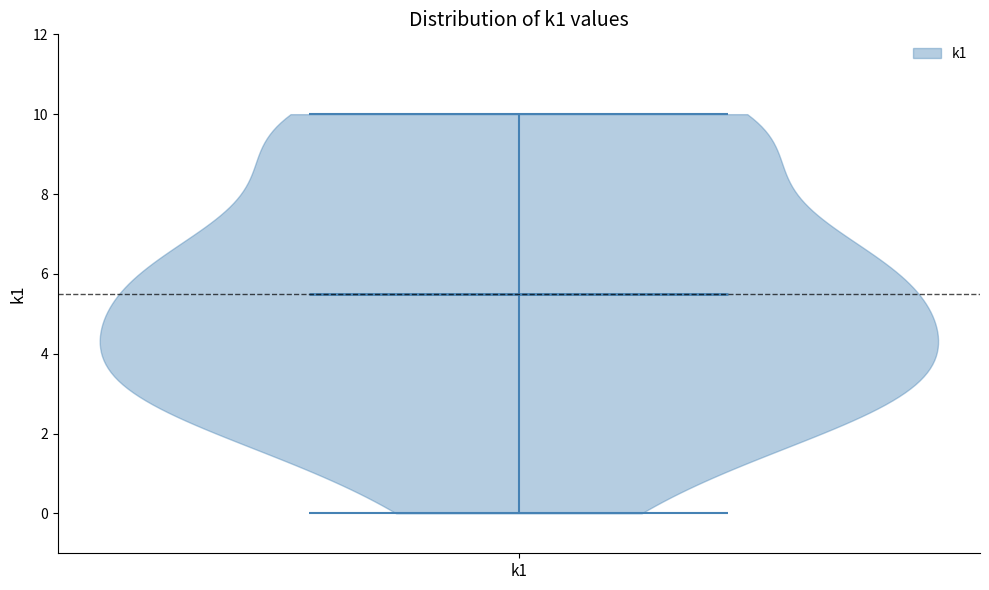

Read this violin plot against the y-axis: where its median line is, and the lowest and highest points the violin reaches. The values are not printed on the chart, so give them approximately, as read against the axis.

median line 5.6, lowest point 0.0, highest point 10.0